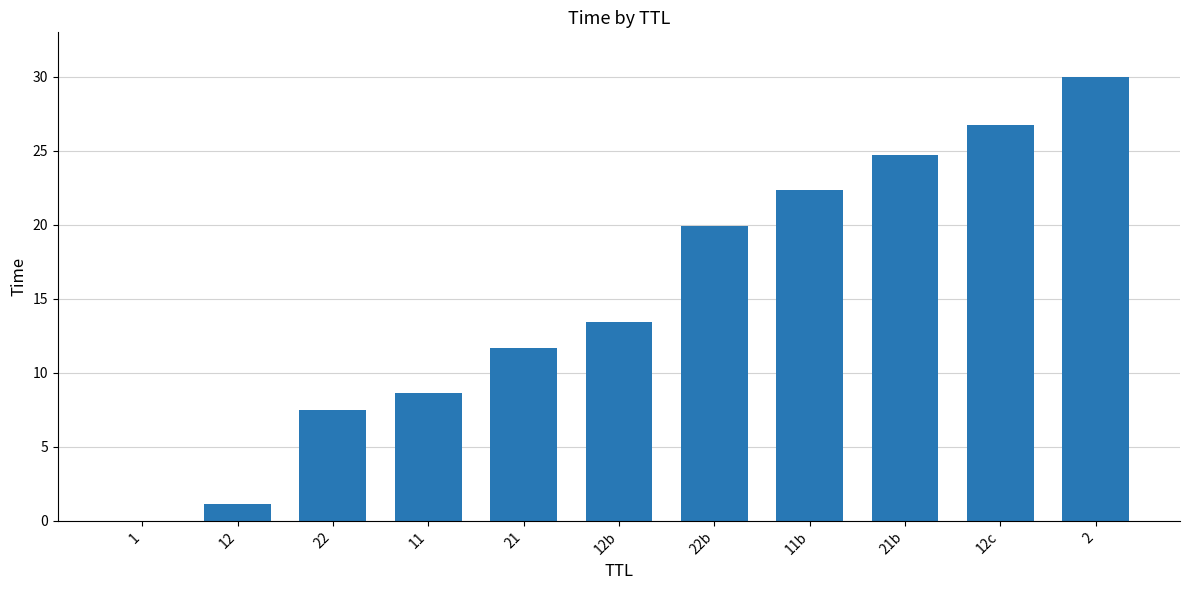

The chart shows a value of 30.0 at 2. True or false?

True